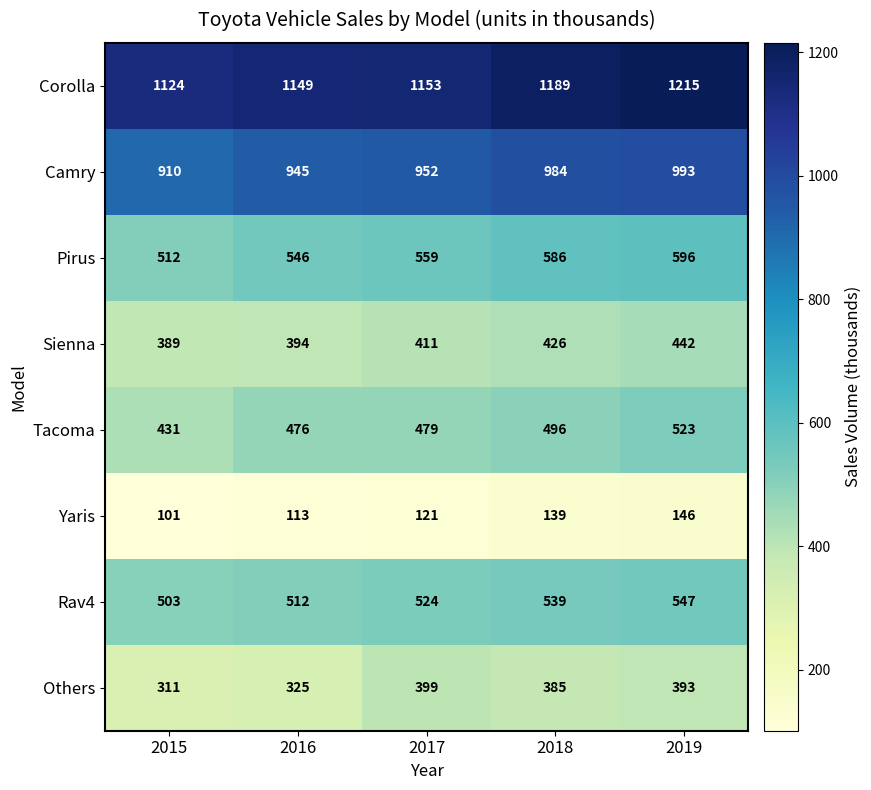

Between 2016 and 2017, which series saw the biggest shift?

Others